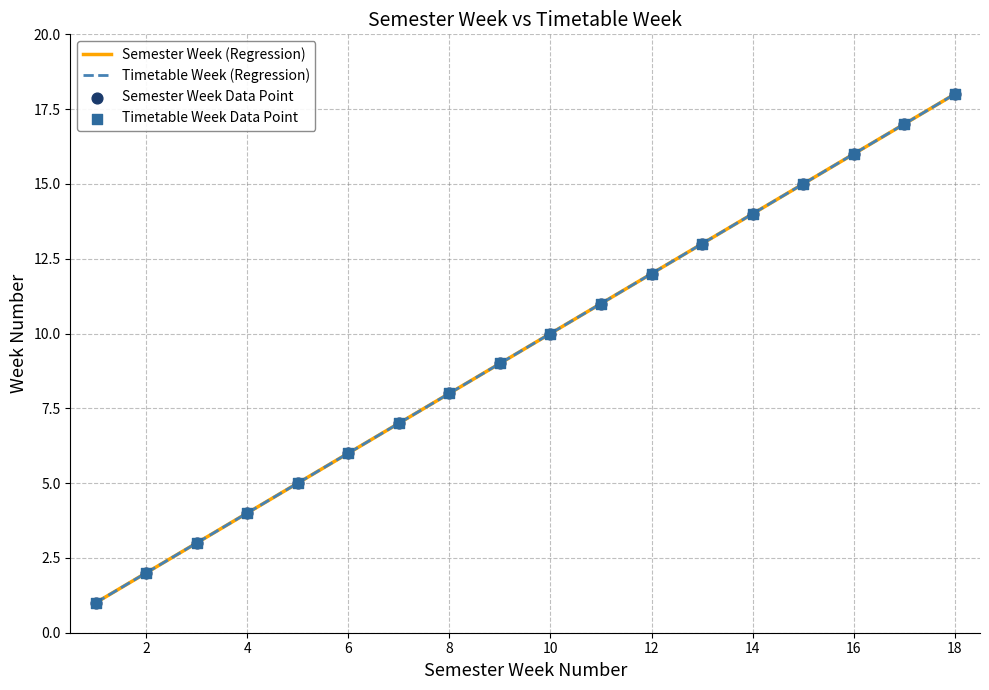

Which series reaches the maximum Y coordinate?

Semester Week